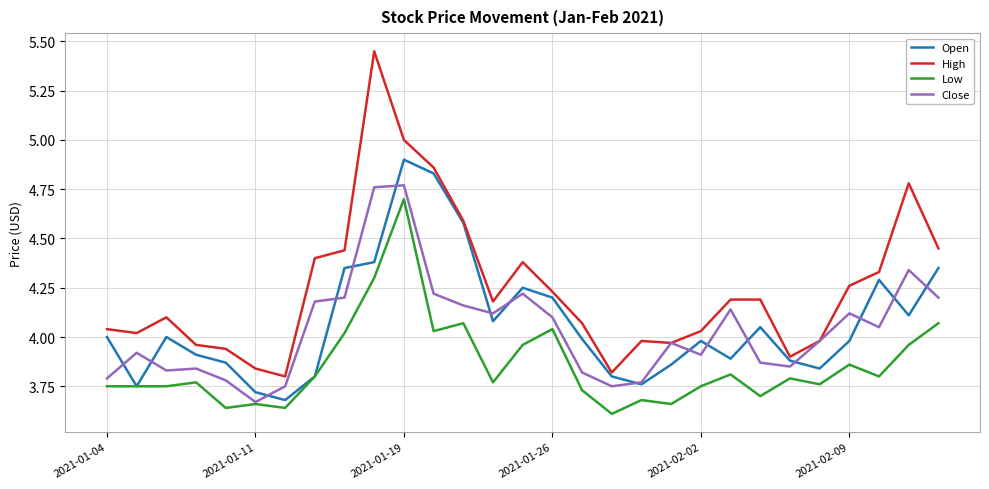

What is the difference between the second highest and minimum values in the Low series?

0.7